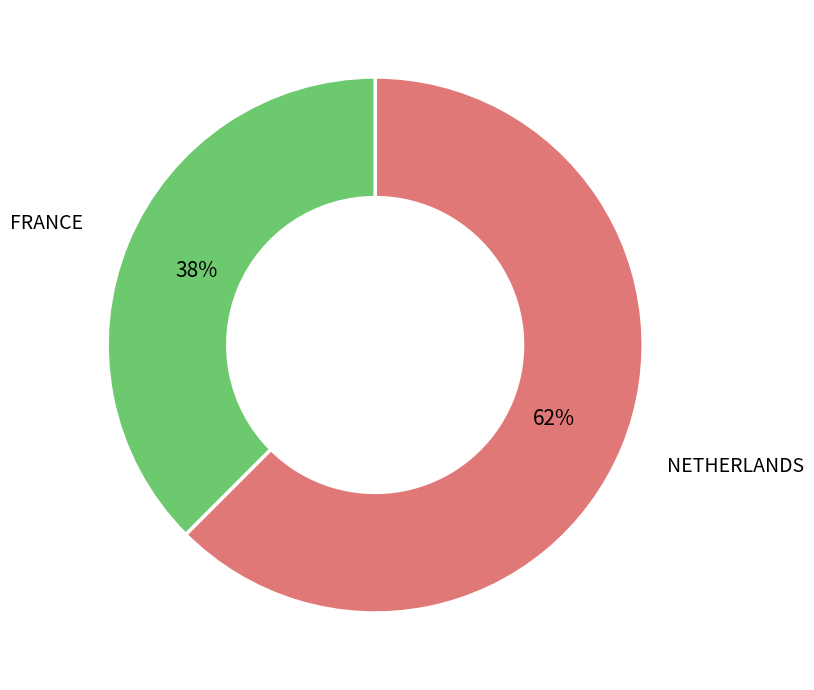

To the nearest percent, what is the average slice percentage?

50%